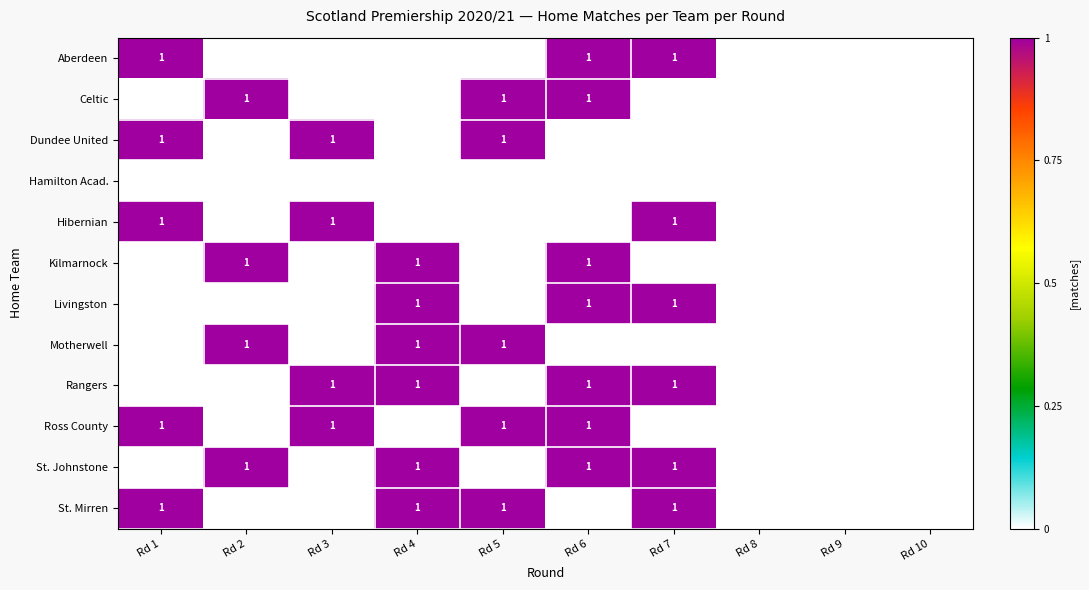

Is it true that St. Mirren equals 1 at Rd 5?

True